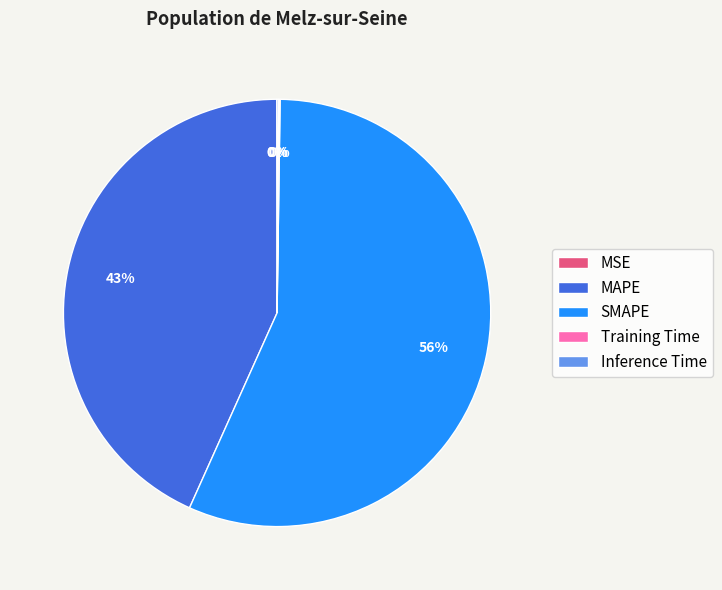

To the nearest percent, what percentage of the pie is MAPE?

43%